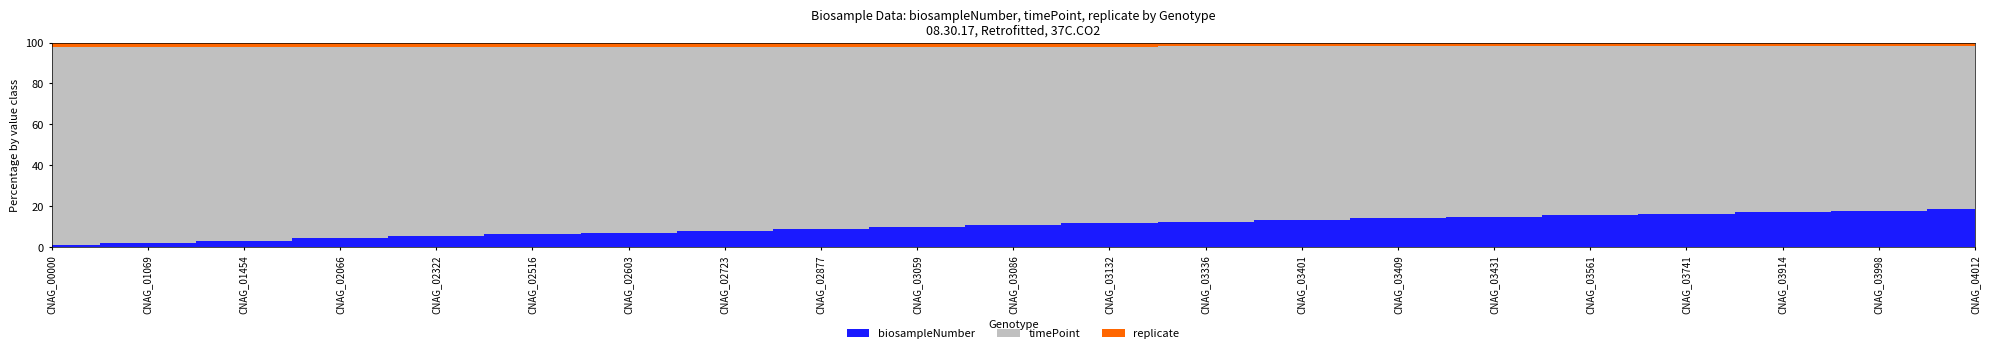

Reading right to left, list all the values displayed in this chart.

biosampleNumber: CNAG_04012=21	CNAG_03998=20	CNAG_03914=19	CNAG_03741=18	CNAG_03561=17	CNAG_03431=16	CNAG_03409=15	CNAG_03401=14	CNAG_03336=13	CNAG_03132=12	CNAG_03086=11	CNAG_03059=10	CNAG_02877=9	CNAG_02723=8	CNAG_02603=7	CNAG_02516=6	CNAG_02322=5	CNAG_02066=4	CNAG_01454=3	CNAG_01069=2	CNAG_00000=1
timePoint: CNAG_04012=90	CNAG_03998=90	CNAG_03914=90	CNAG_03741=90	CNAG_03561=90	CNAG_03431=90	CNAG_03409=90	CNAG_03401=90	CNAG_03336=90	CNAG_03132=90	CNAG_03086=90	CNAG_03059=90	CNAG_02877=90	CNAG_02723=90	CNAG_02603=90	CNAG_02516=90	CNAG_02322=90	CNAG_02066=90	CNAG_01454=90	CNAG_01069=90	CNAG_00000=90
replicate: CNAG_04012=2	CNAG_03998=2	CNAG_03914=2	CNAG_03741=2	CNAG_03561=2	CNAG_03431=2	CNAG_03409=2	CNAG_03401=2	CNAG_03336=2	CNAG_03132=2	CNAG_03086=2	CNAG_03059=2	CNAG_02877=2	CNAG_02723=2	CNAG_02603=2	CNAG_02516=2	CNAG_02322=2	CNAG_02066=2	CNAG_01454=2	CNAG_01069=2	CNAG_00000=2